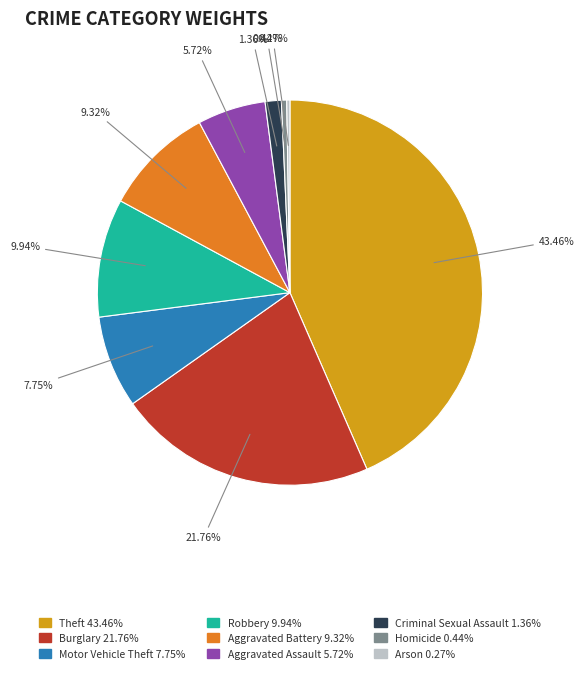

Which category has the biggest portion of the pie?

Theft